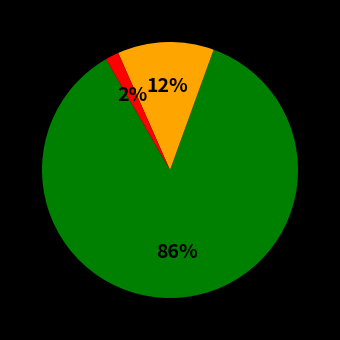

To the nearest percent, what is the average slice percentage?

33%